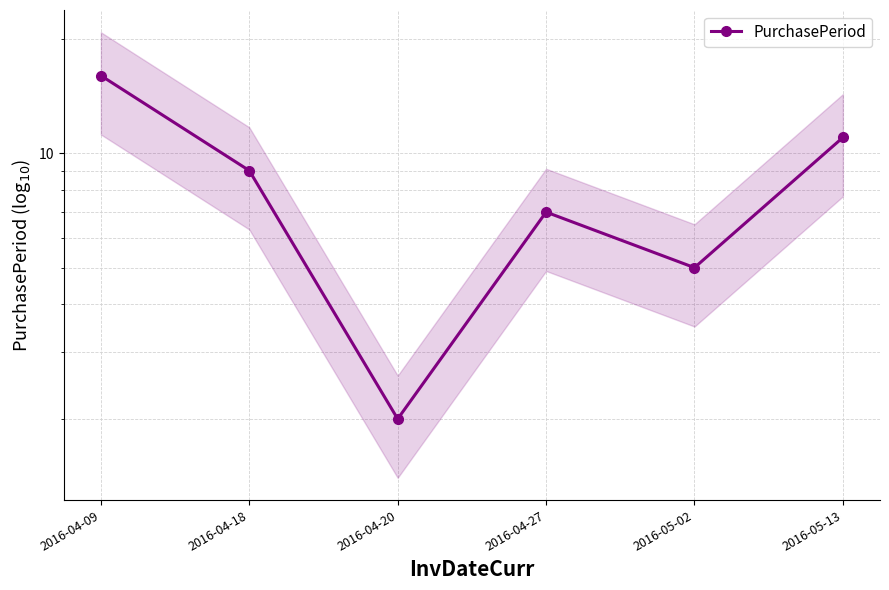

Rank the categories by value from highest to lowest.

2016-04-09, 2016-05-13, 2016-04-18, 2016-04-27, 2016-05-02, 2016-04-20